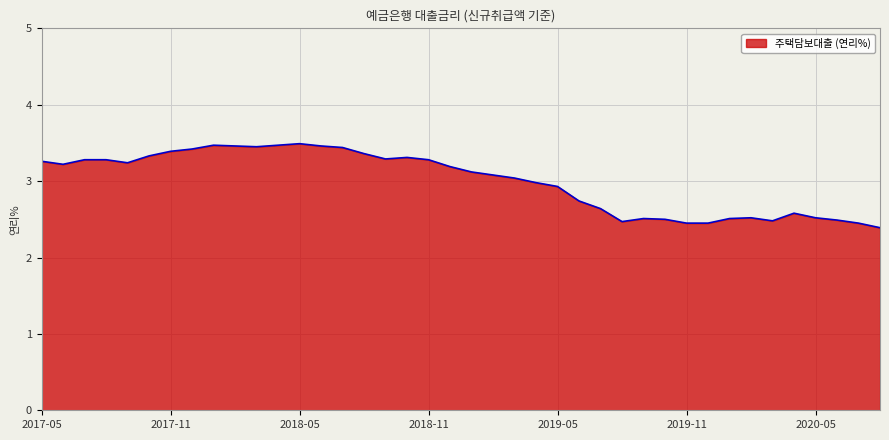

What is the difference between the maximum and minimum values?

1.1